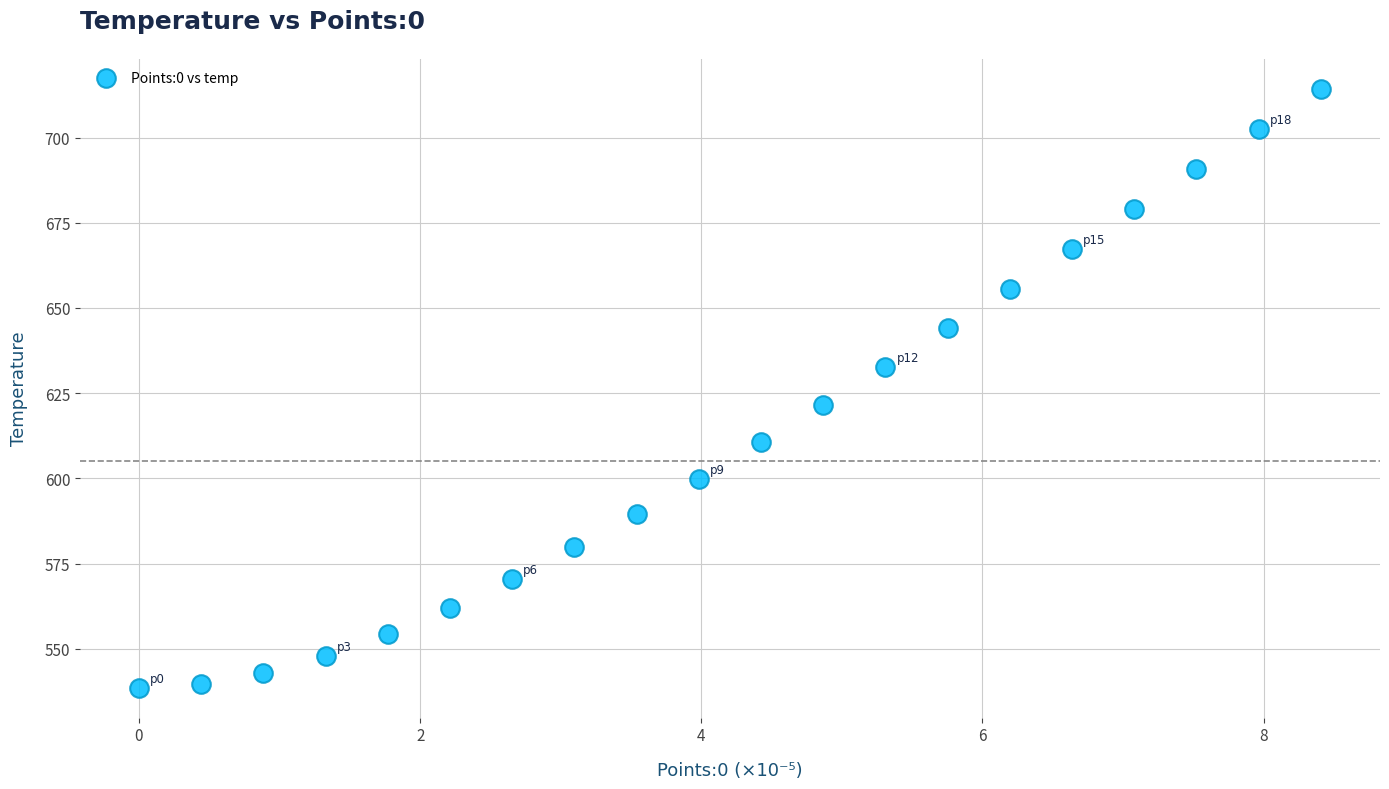

What is the range of X values (max minus min)?

8.4